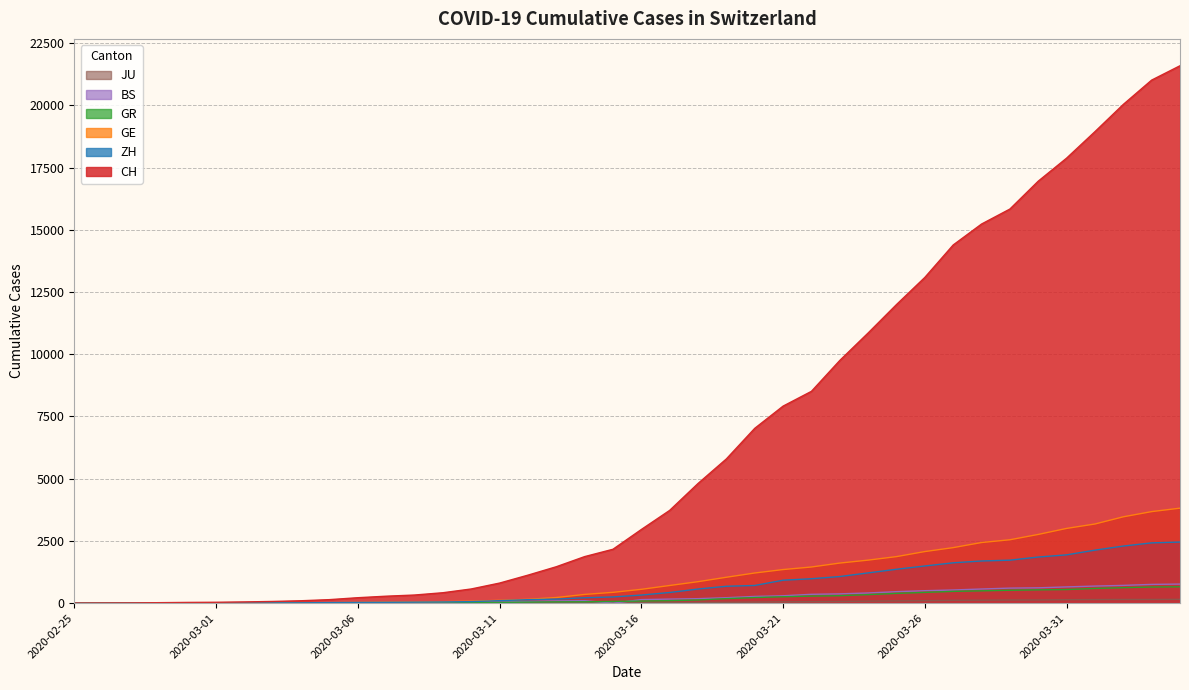

What is the average value of the BS series?

243